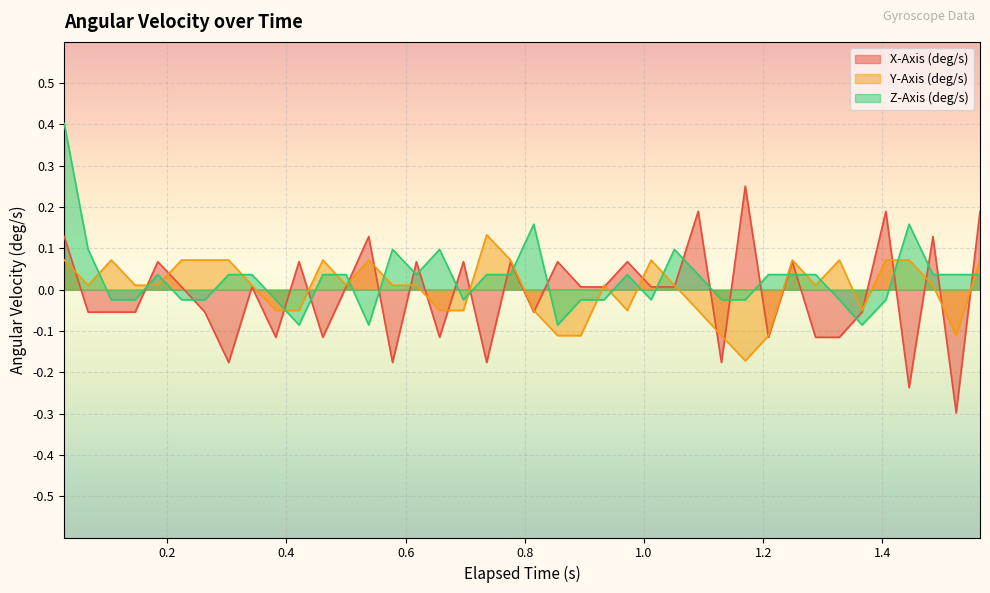

Read the Z-Axis (deg/s) value at 0.578.

0.1